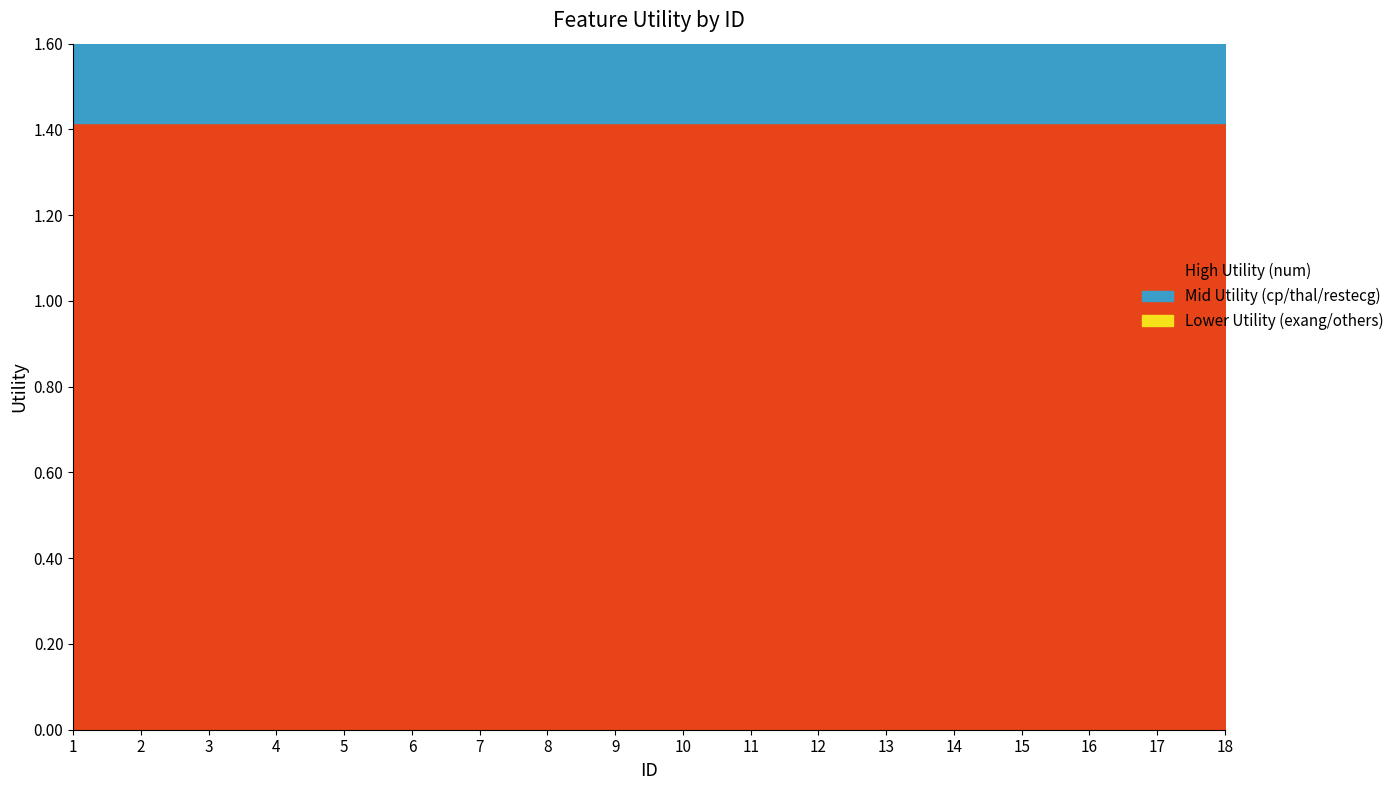

Does the chart display data point markers on the line(s)?

No